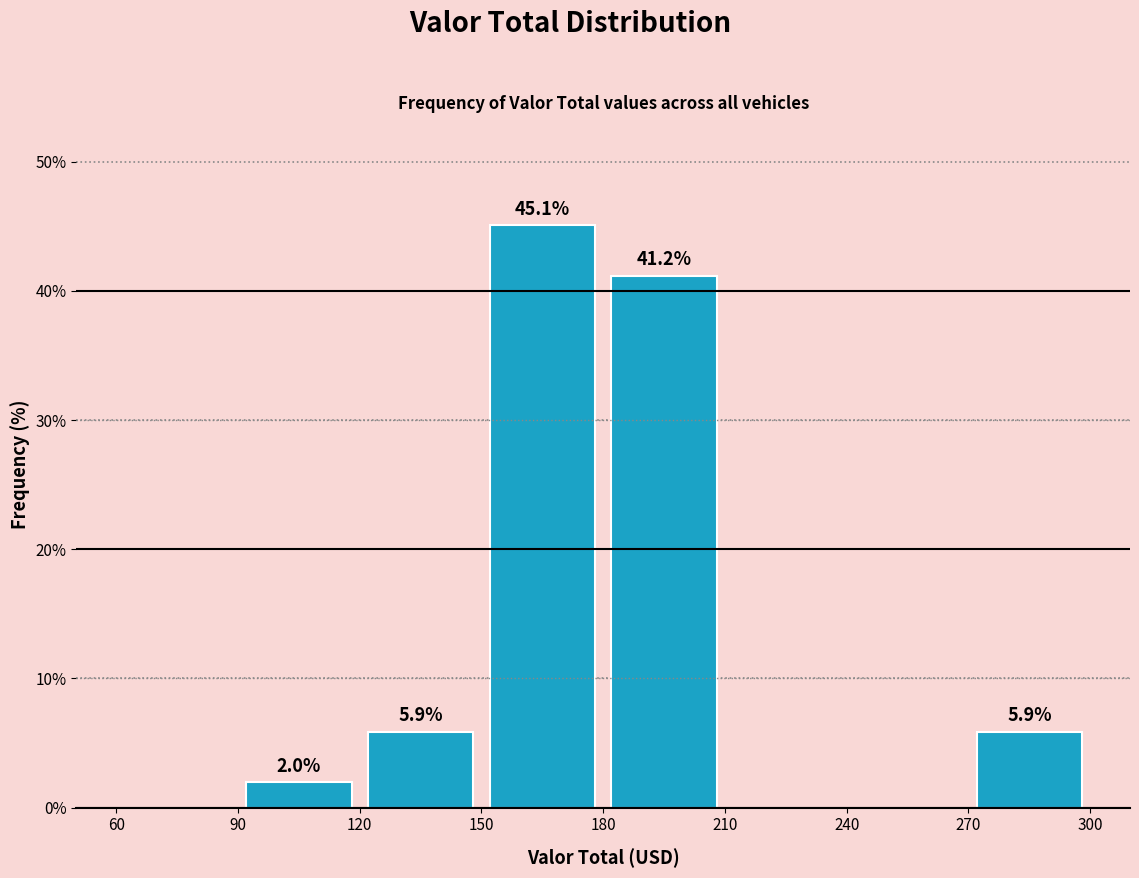

Which range on the x-axis has the tallest bar?

150 to 180